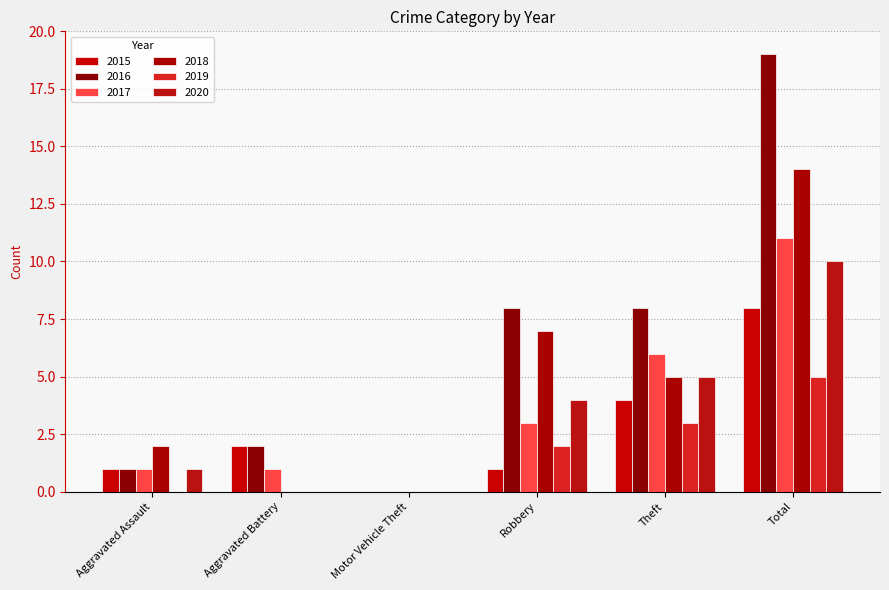

List the series in order of their peak value, lowest first.

2019, 2015, 2020, 2017, 2018, 2016